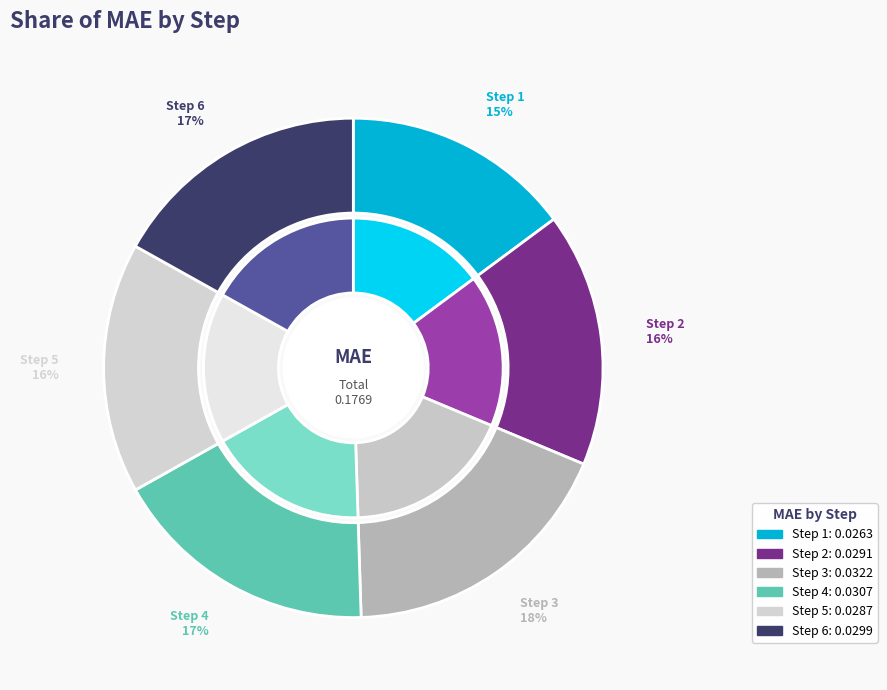

What is the smallest slice in the pie chart?

Step 1